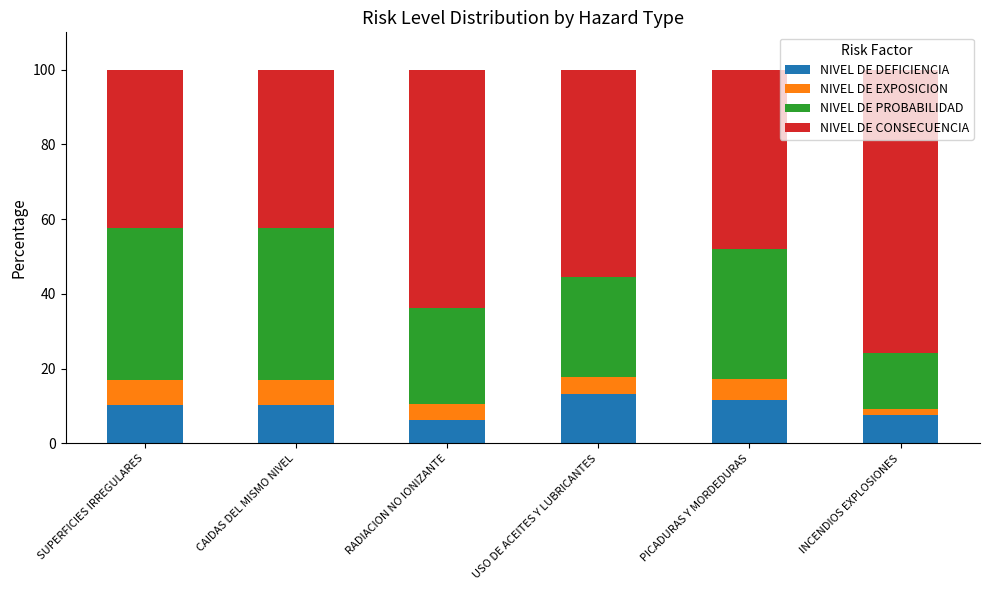

The value of NIVEL DE DEFICIENCIA at SUPERFICIES IRREGULARES is 10.2. True or false?

True